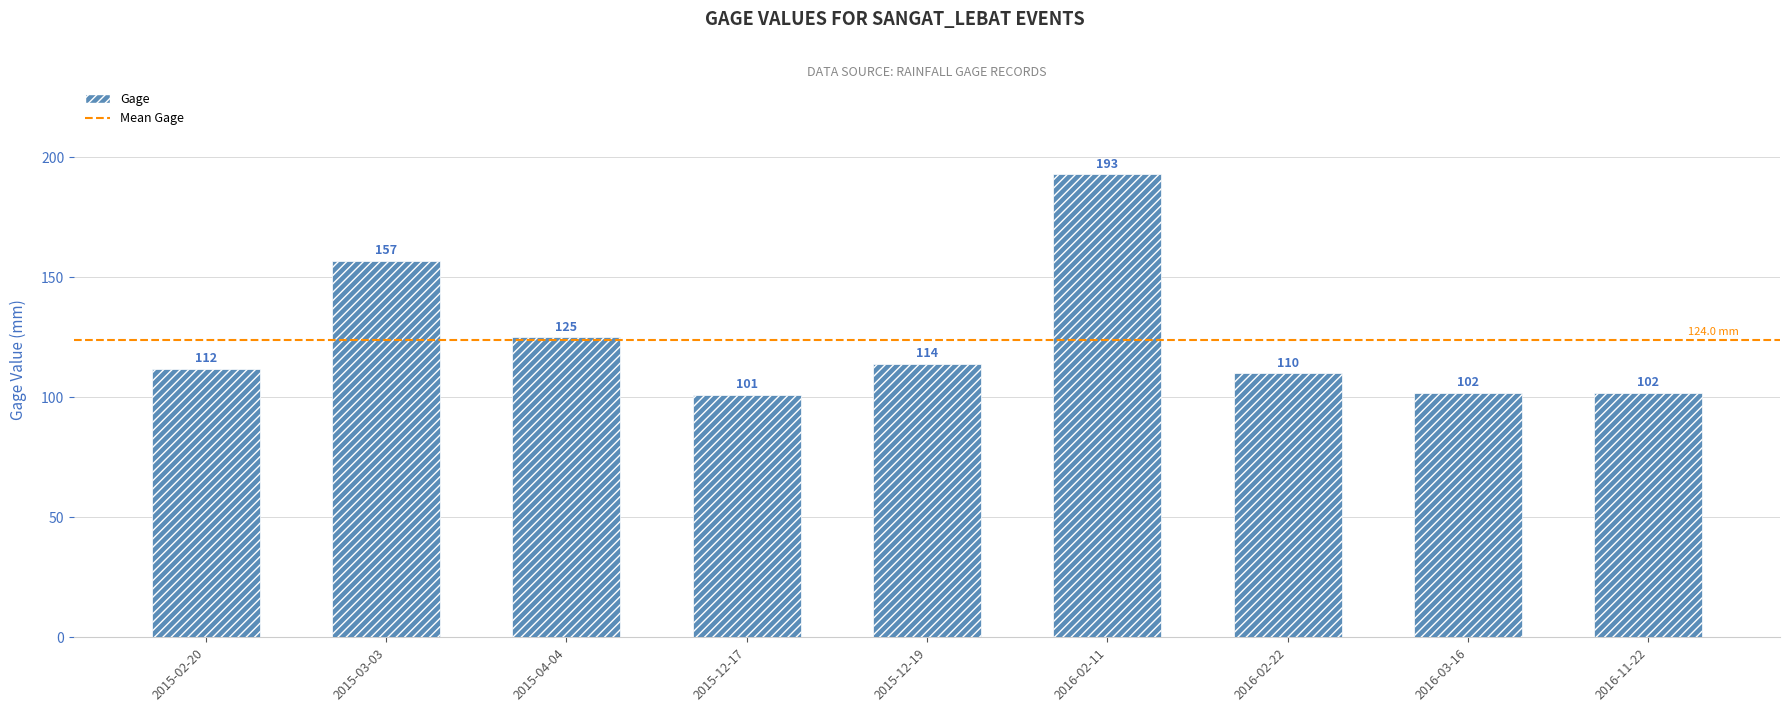

What is the value of the 8th bar from the left?

102